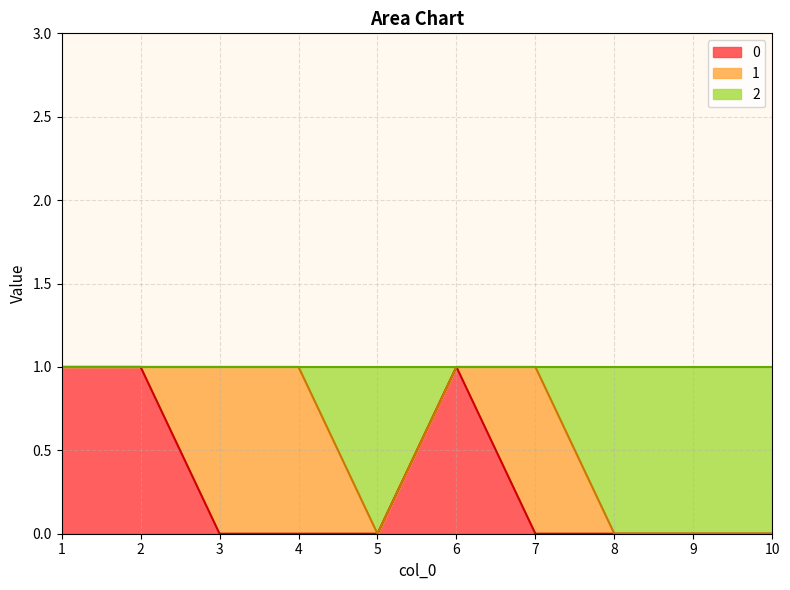

Is the value of 0 at 5 greater than the value of 2 at 6?

No